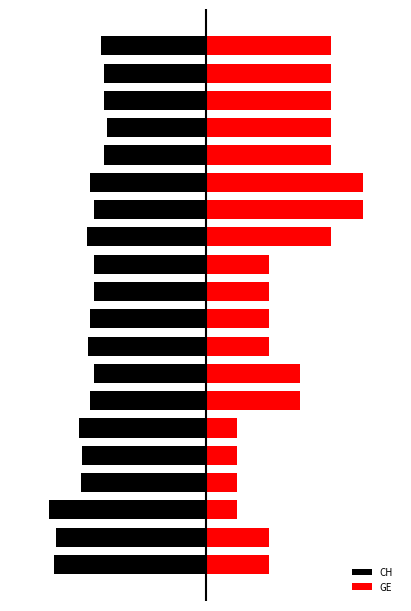

Rank the series by their average value, from highest to lowest.

GE, CH